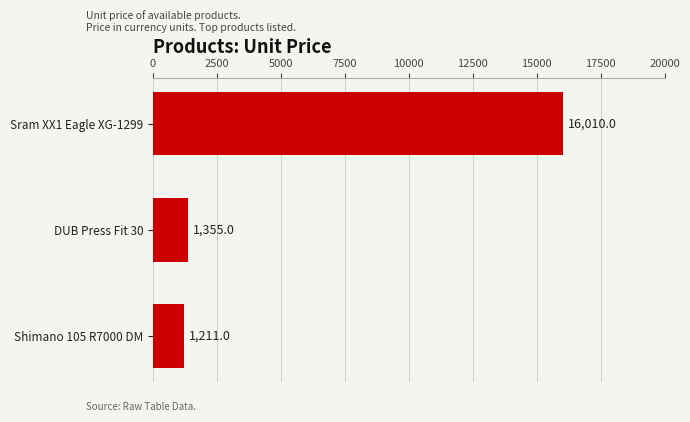

What is the sum of all values?

18575.9